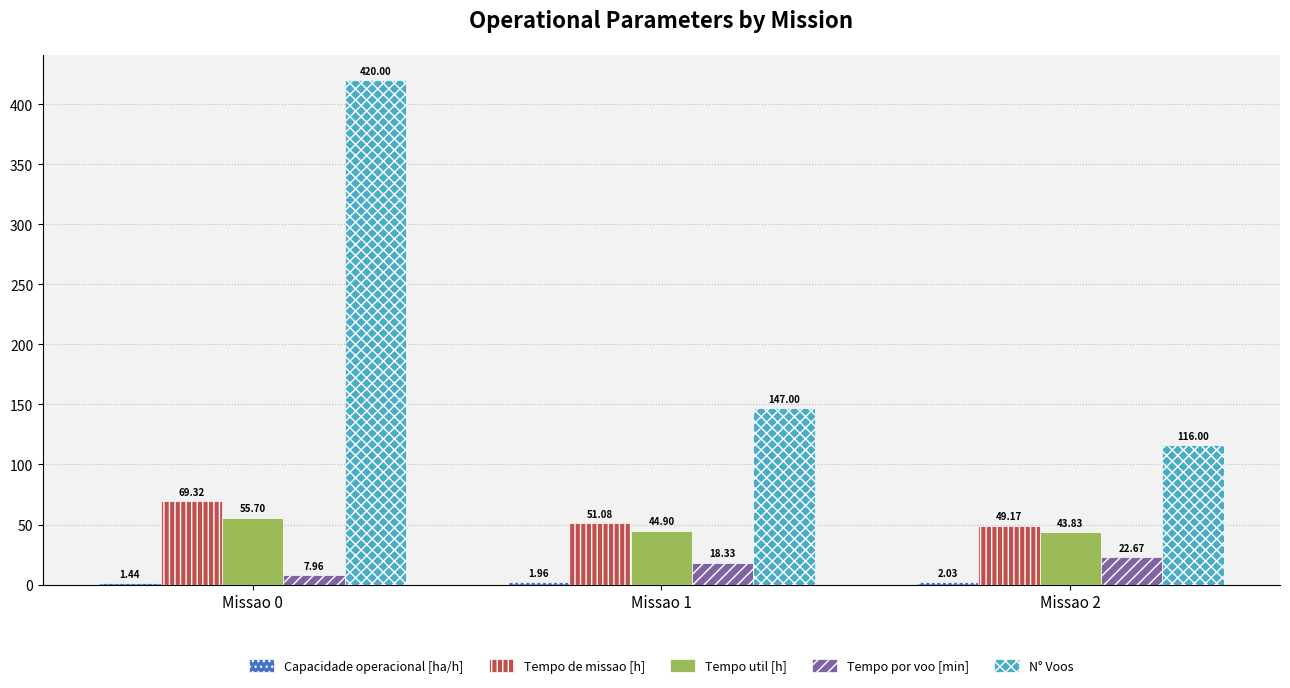

Which series has the largest range (max minus min)?

N° Voos